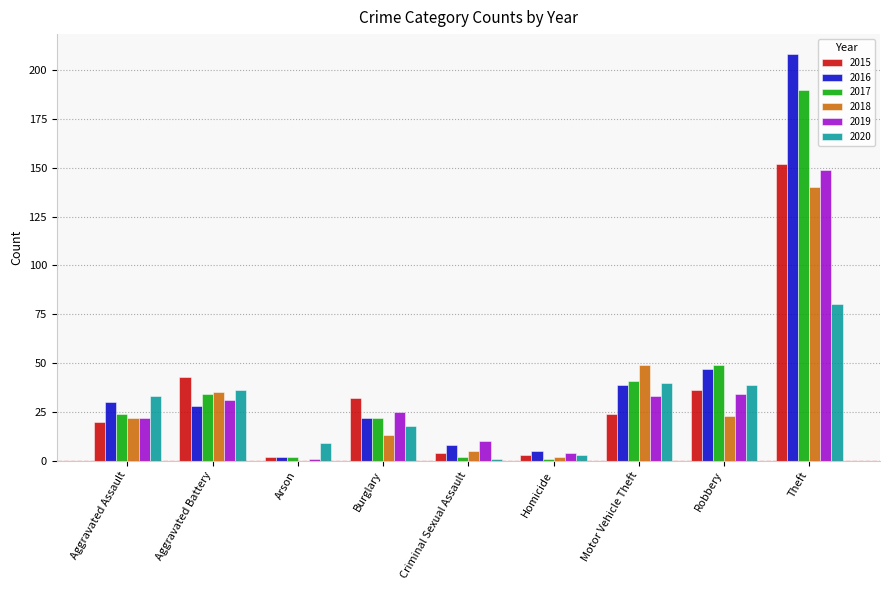

Does the chart contain stacked bars?

No